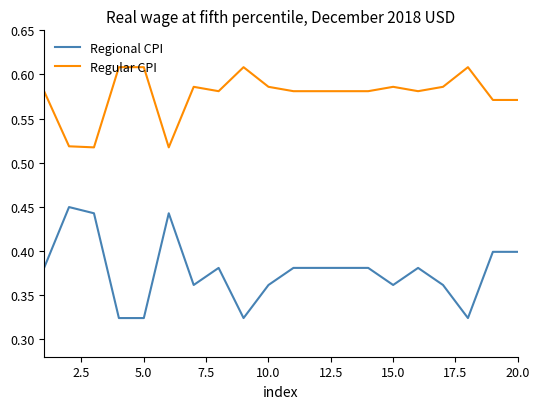

True or false: Regular CPI and Regional CPI cross at least once.

False